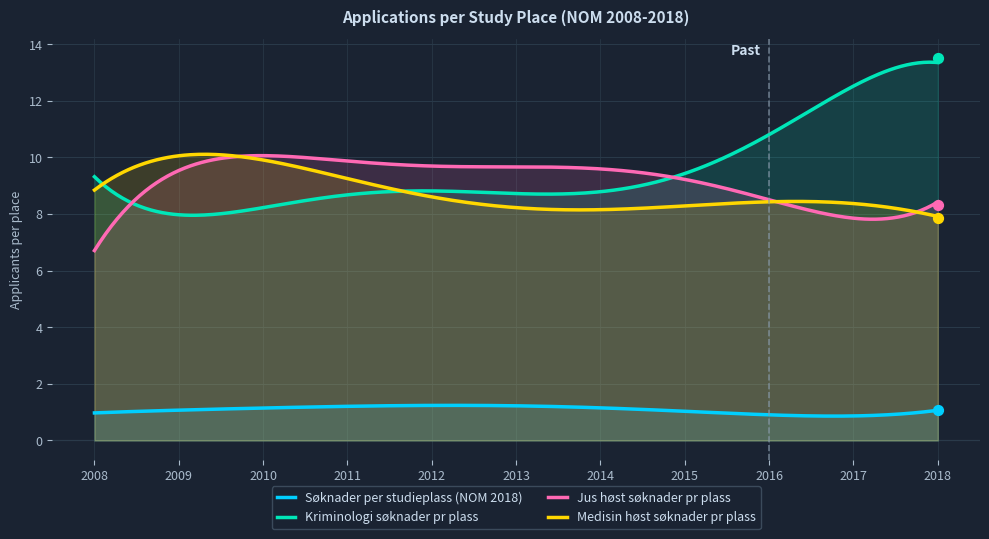

Is it true that Medisin høst søknader pr plass equals 5.2 at 2008?

False